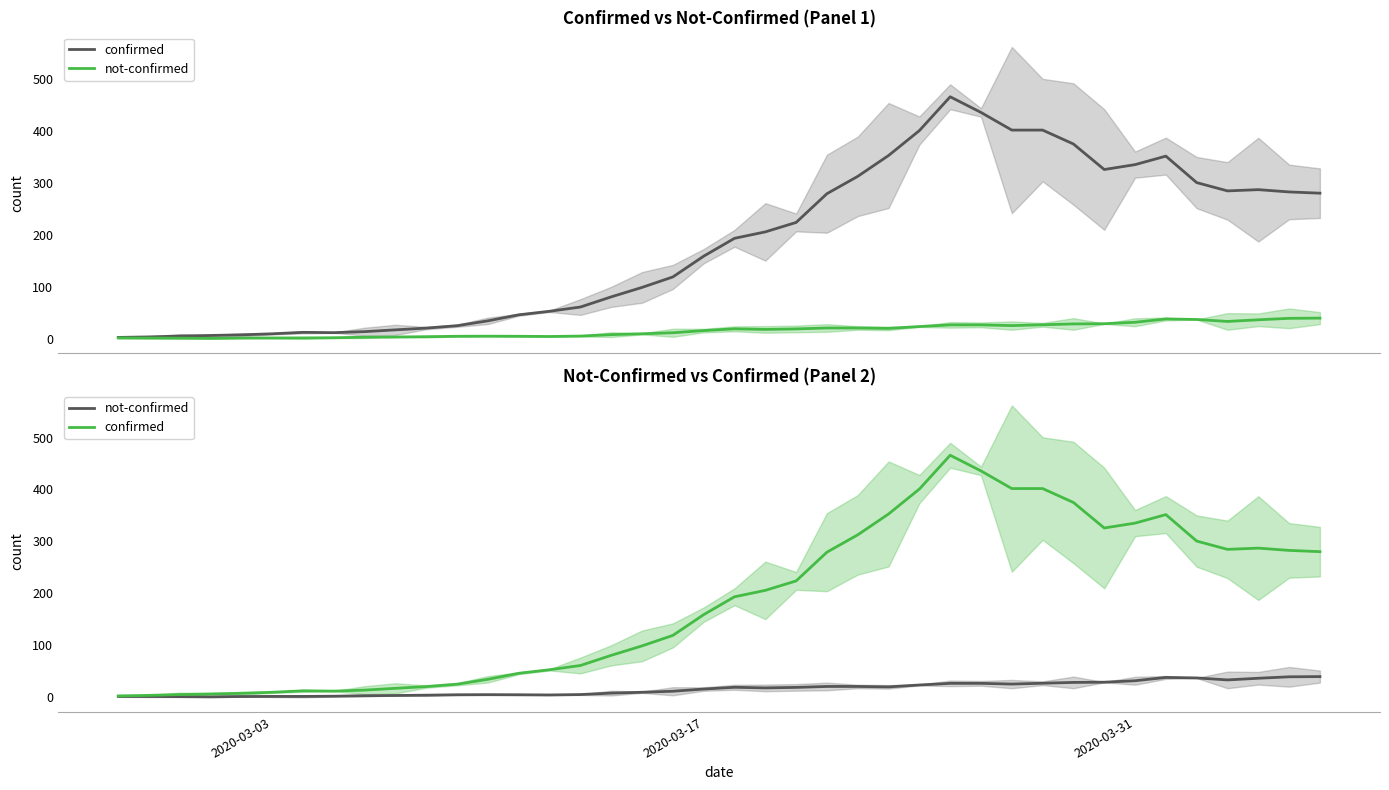

What is the difference between the second highest and second lowest values in the not-confirmed series?

38.2